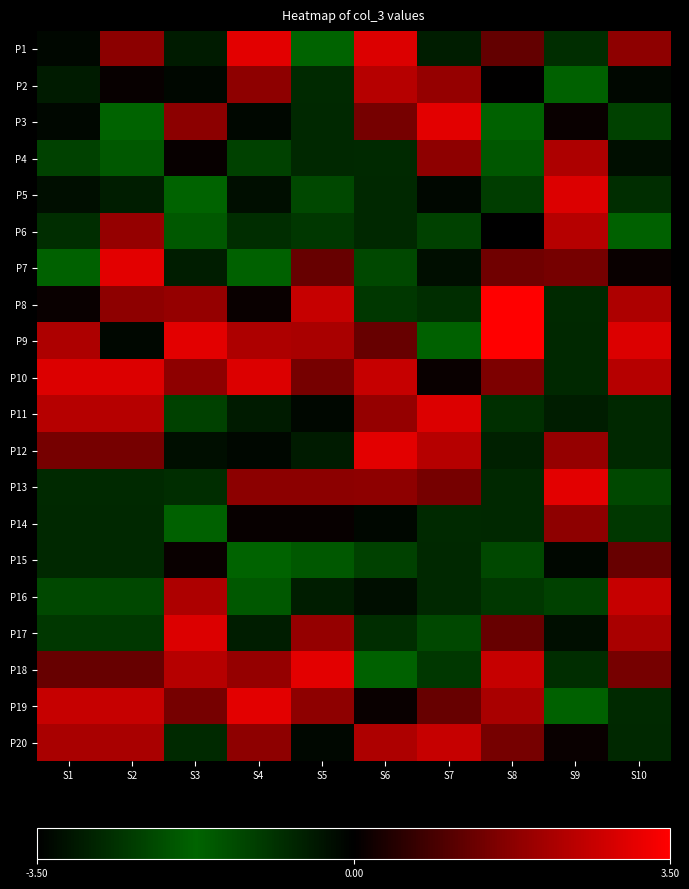

Reading left to right, transcribe all the data shown in this chart.

P1: S1=-3.3	S2=1.8	S3=-0.5	S4=3.1	S5=-1.7	S6=3.0	S7=-0.5	S8=1.3	S9=-2.7	S10=1.8
P2: S1=-0.5	S2=0.1	S3=-3.3	S4=1.8	S5=-0.7	S6=2.4	S7=1.9	S8=0.0	S9=-1.8	S10=-0.1
P3: S1=-0.1	S2=-1.7	S3=1.8	S4=-0.1	S5=-2.8	S6=1.5	S7=3.1	S8=-1.8	S9=0.1	S10=-2.3
P4: S1=-2.3	S2=-1.5	S3=0.1	S4=-2.3	S5=-2.8	S6=-0.7	S7=1.8	S8=-1.5	S9=2.3	S10=-3.3
P5: S1=-3.3	S2=-0.5	S3=-1.7	S4=-3.3	S5=-2.2	S6=-2.8	S7=-0.1	S8=-1.1	S9=3.0	S10=-2.7
P6: S1=-2.7	S2=1.9	S3=-1.5	S4=-2.7	S5=-1.0	S6=-2.8	S7=-2.3	S8=-3.5	S9=2.4	S10=-1.8
P7: S1=-1.8	S2=3.1	S3=-0.5	S4=-1.8	S5=1.3	S6=-2.2	S7=-3.3	S8=1.4	S9=1.5	S10=0.1
P8: S1=0.1	S2=1.8	S3=1.9	S4=0.1	S5=2.6	S6=-1.0	S7=-2.7	S8=6.9	S9=-0.7	S10=2.3
P9: S1=2.3	S2=-0.1	S3=3.1	S4=2.3	S5=2.2	S6=1.3	S7=-1.8	S8=3.8	S9=-2.8	S10=3.0
P10: S1=3.0	S2=3.0	S3=1.8	S4=3.0	S5=1.5	S6=2.6	S7=0.1	S8=1.6	S9=-2.8	S10=2.4
P11: S1=2.4	S2=2.4	S3=-2.3	S4=-0.5	S5=-3.3	S6=1.9	S7=3.0	S8=-0.8	S9=-0.5	S10=-2.8
P12: S1=1.5	S2=1.5	S3=-3.3	S4=-3.3	S5=-0.5	S6=3.1	S7=2.4	S8=-2.9	S9=1.9	S10=-2.8
P13: S1=-0.7	S2=-0.7	S3=-2.7	S4=1.8	S5=1.8	S6=1.8	S7=1.5	S8=-2.8	S9=3.1	S10=-2.2
P14: S1=-2.8	S2=-2.8	S3=-1.8	S4=0.1	S5=0.1	S6=-0.1	S7=-0.7	S8=-2.8	S9=1.8	S10=-1.0
P15: S1=-2.8	S2=-2.8	S3=0.1	S4=-1.7	S5=-1.5	S6=-2.3	S7=-2.8	S8=-2.2	S9=-0.1	S10=1.3
P16: S1=-2.2	S2=-2.2	S3=2.3	S4=-1.5	S5=-0.5	S6=-3.3	S7=-2.8	S8=-1.0	S9=-2.3	S10=2.6
P17: S1=-1.0	S2=-1.0	S3=3.0	S4=-0.5	S5=1.9	S6=-2.7	S7=-2.2	S8=1.3	S9=-3.3	S10=2.2
P18: S1=1.3	S2=1.3	S3=2.4	S4=1.9	S5=3.1	S6=-1.8	S7=-1.0	S8=2.6	S9=-2.7	S10=1.5
P19: S1=2.6	S2=2.6	S3=1.5	S4=3.1	S5=1.8	S6=0.1	S7=1.3	S8=2.2	S9=-1.8	S10=-0.7
P20: S1=2.2	S2=2.2	S3=-0.7	S4=1.8	S5=-0.1	S6=2.3	S7=2.6	S8=1.5	S9=0.1	S10=-2.8